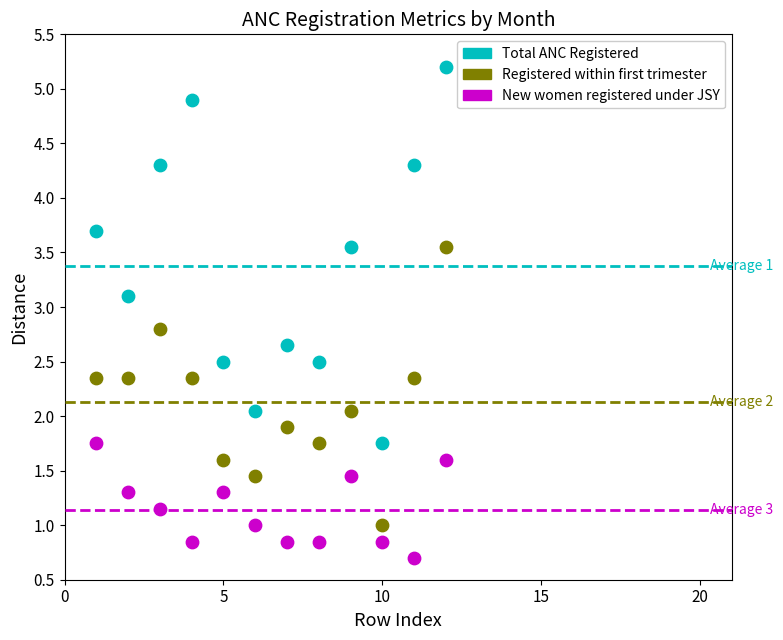

In the Total ANC Registered series, what Y value is closest to 3?

3.1